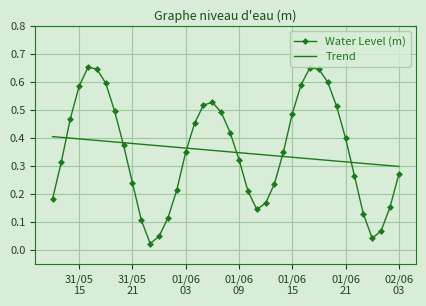

How many intersections are there between Water Level (m) and Trend?

6